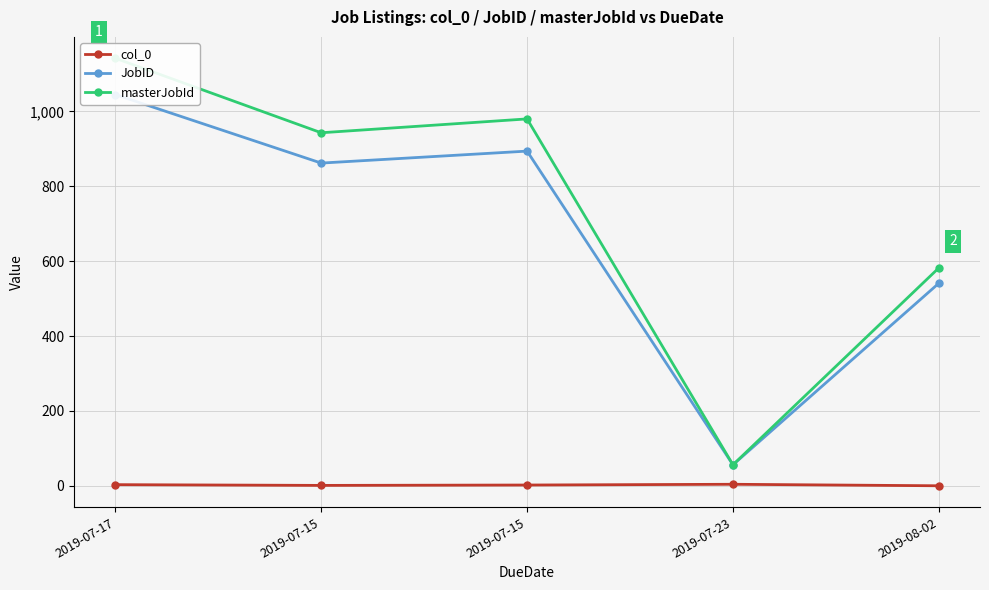

Where is the first local minimum for JobID?

2019-07-15